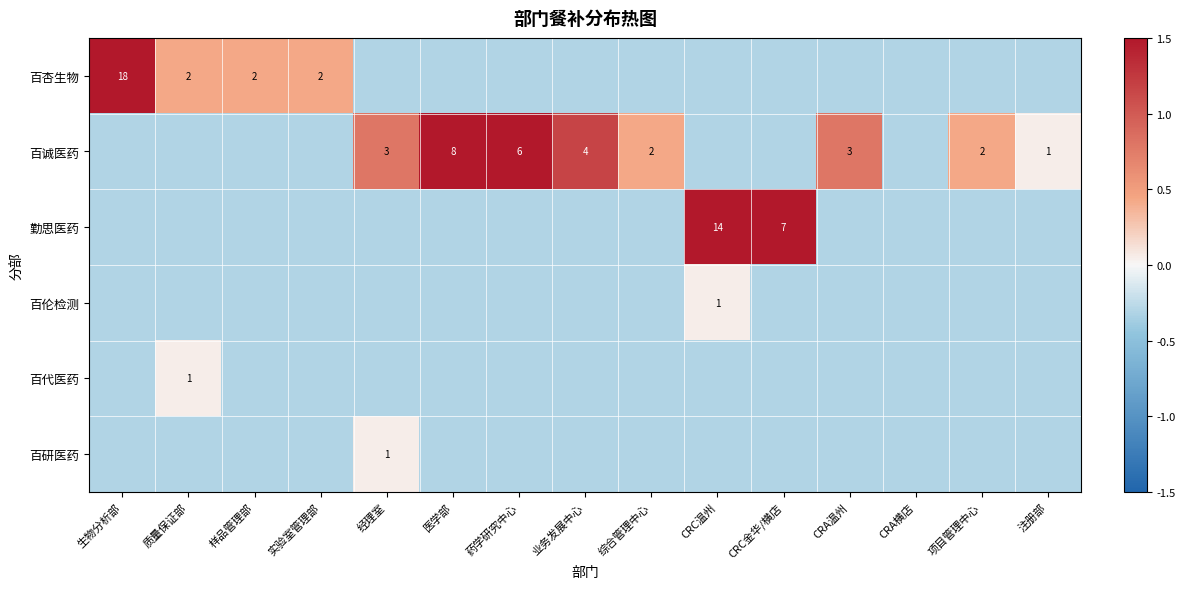

At 经理室, list the series in order from smallest to largest.

百杏生物, 勤思医药, 百伦检测, 百代医药, 百研医药, 百诚医药